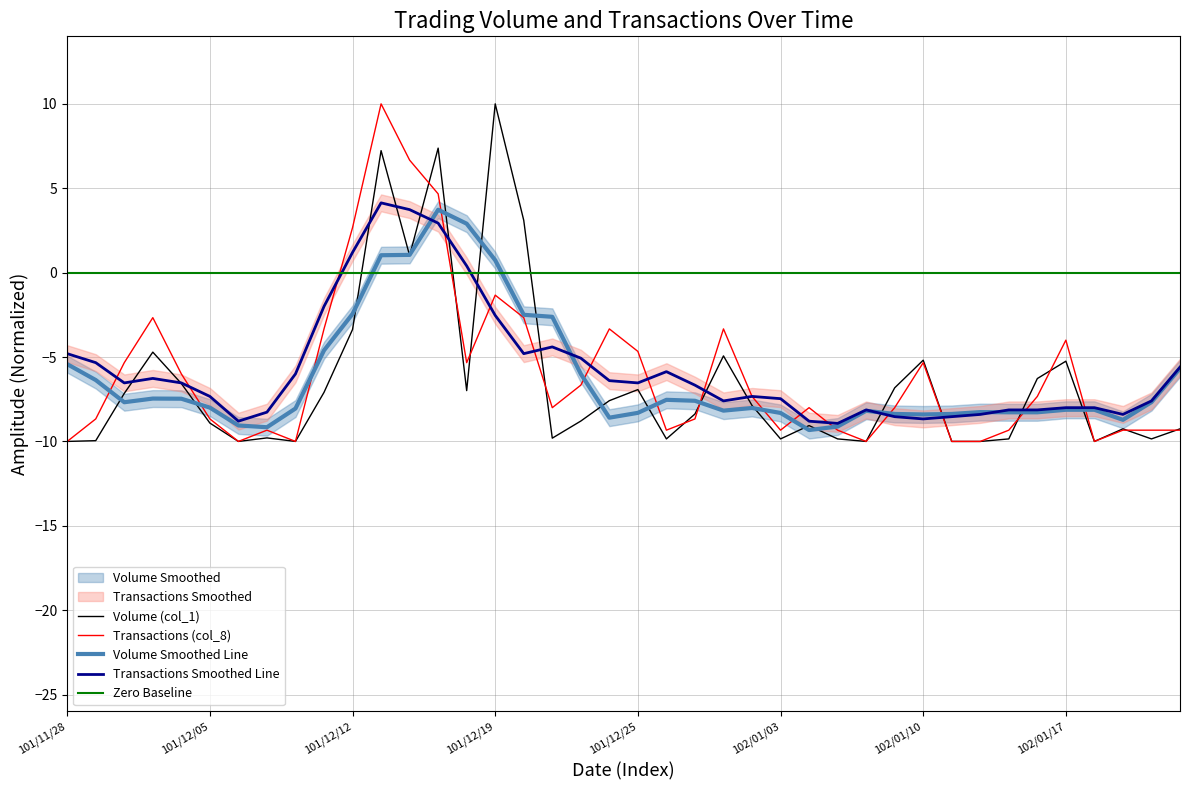

At 102/01/21, list the series in order from smallest to largest.

Transactions (col_8), Volume (col_1)